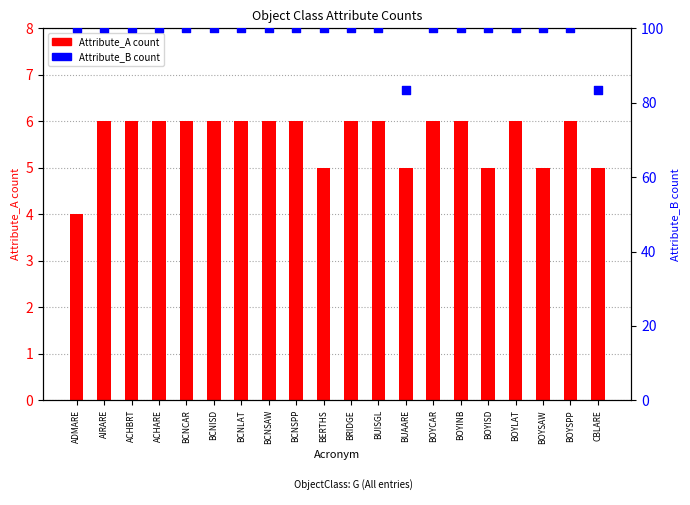

At how many categories does at least one series exceed 72?

20